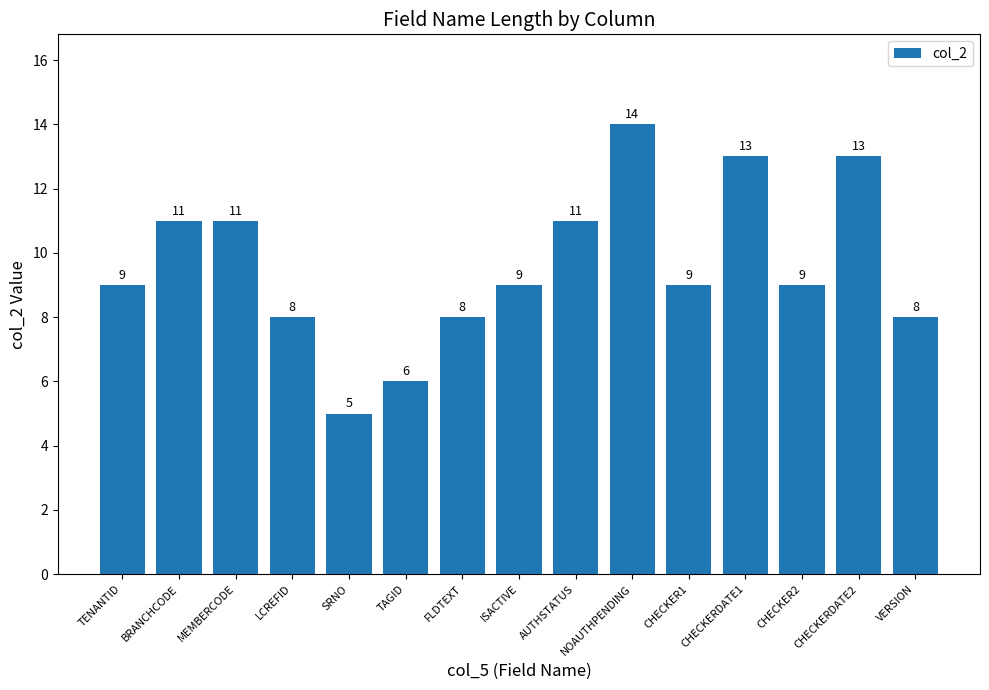

What position from the right is SRNO?

11